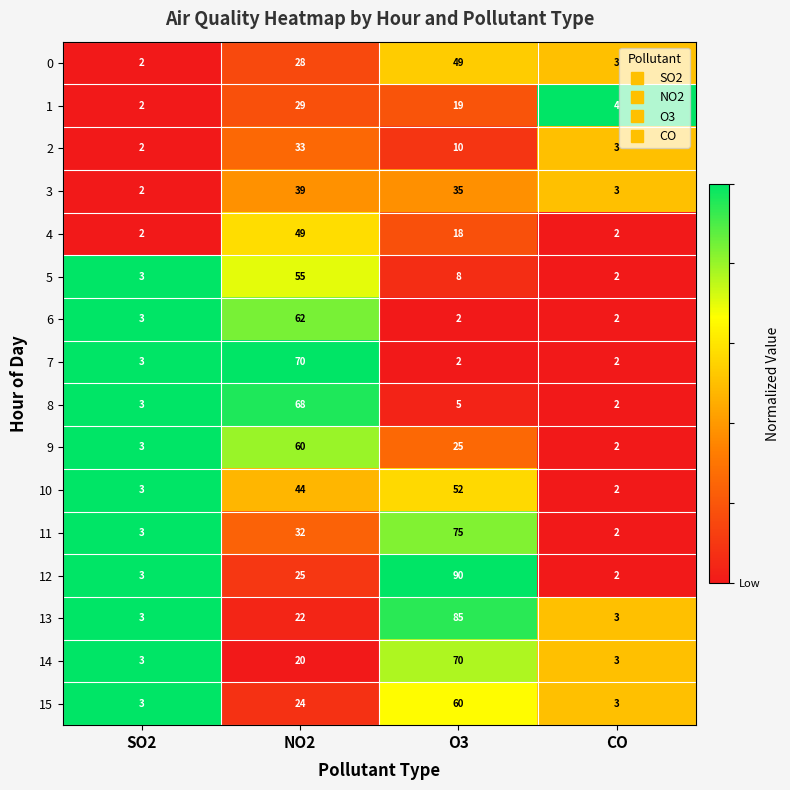

What is the greatest value displayed?

90